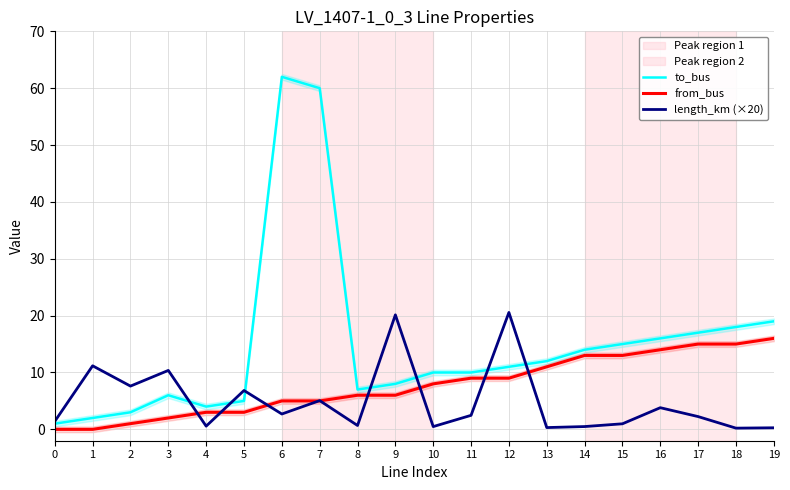

What are all the series names shown in the legend?

to_bus, from_bus, length_km (×20)